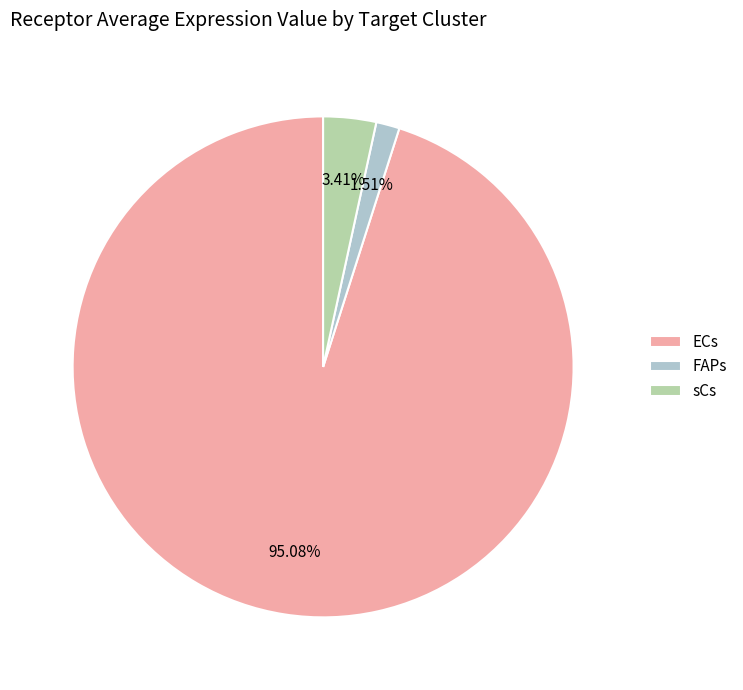

Rank the categories by value from lowest to highest.

FAPs, sCs, ECs